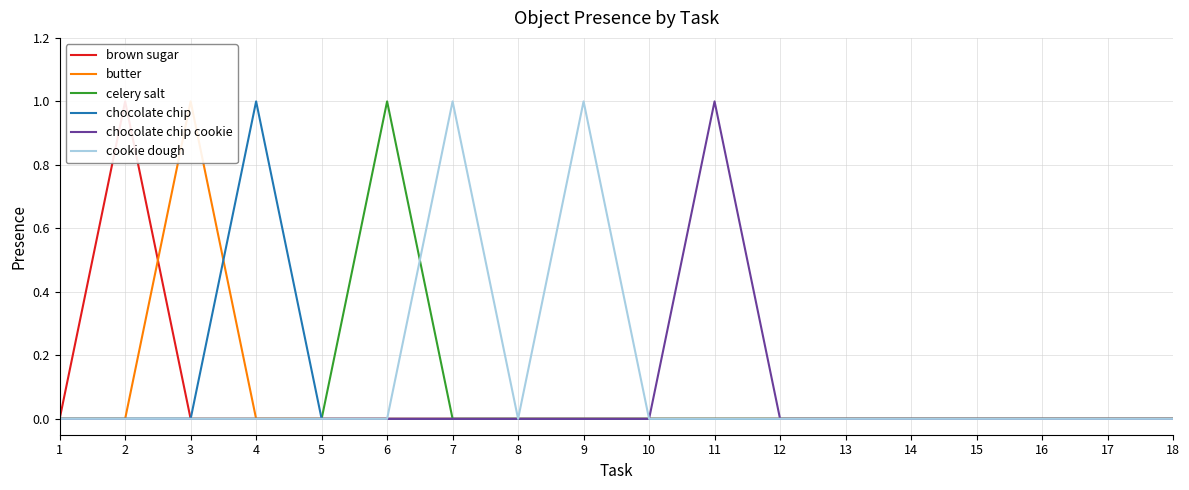

List the series in order of their peak value, lowest first.

brown sugar, butter, celery salt, chocolate chip, chocolate chip cookie, cookie dough